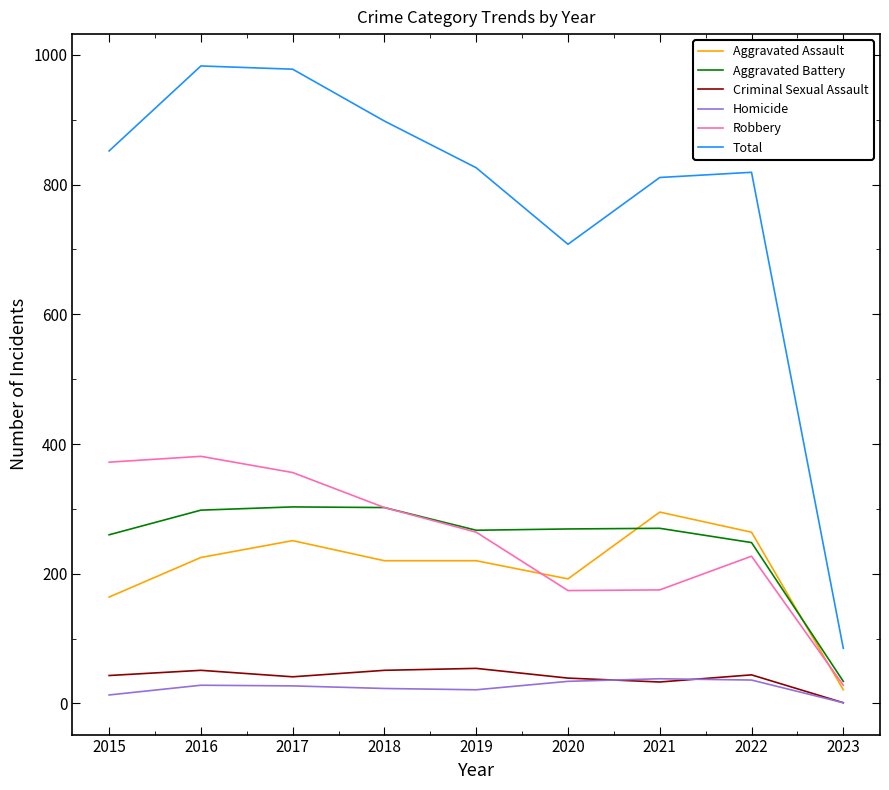

True or false: Aggravated Assault and Criminal Sexual Assault cross at least once.

False